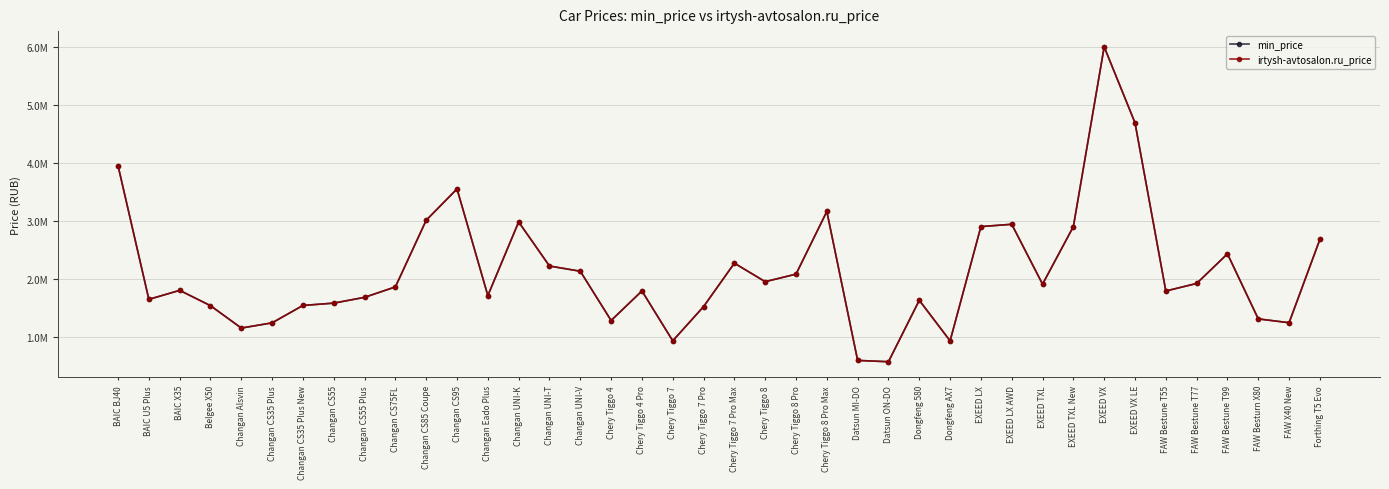

Which has a higher value, Datsun ON-DO or Changan CS35 Plus New?

Changan CS35 Plus New